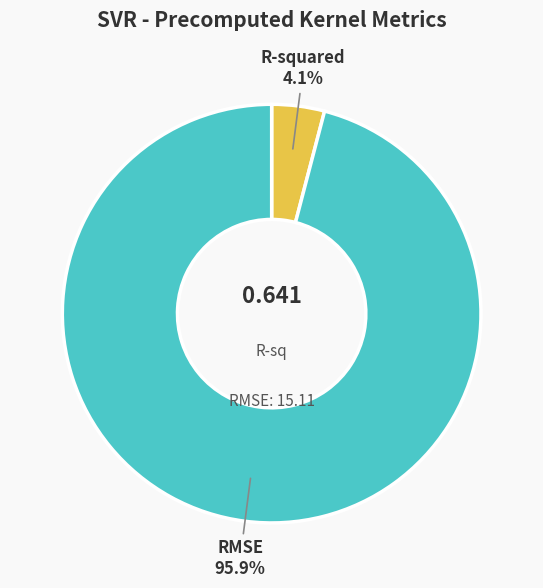

Combined, what portion of the pie is R-squared and RMSE?

100.0%